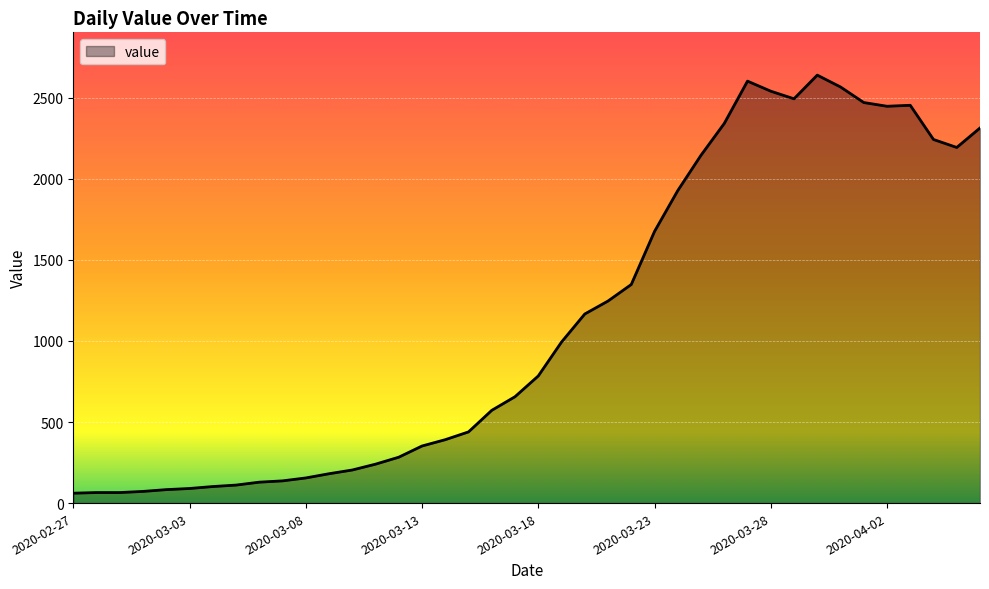

What is the difference between the maximum and minimum values?

2578